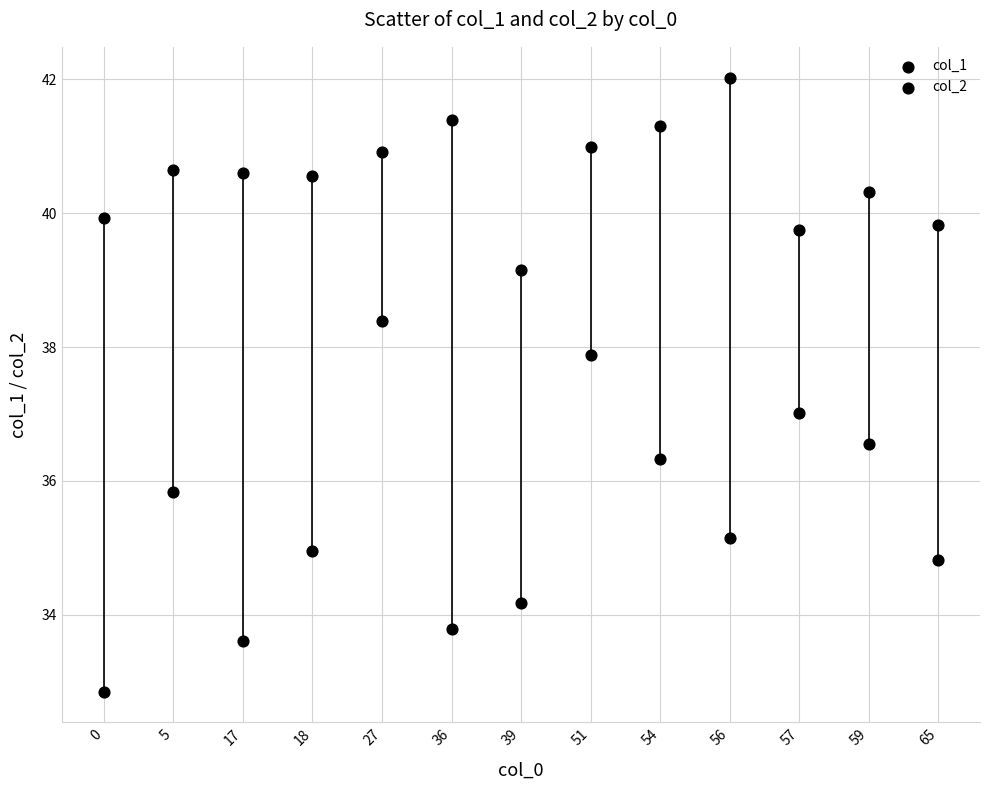

How many data points are displayed?

26